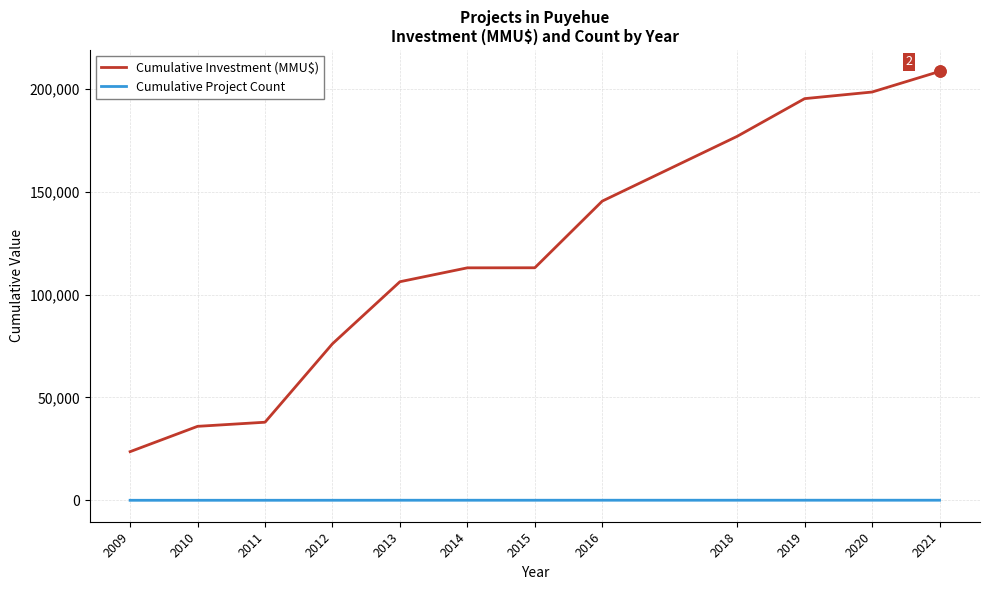

Rank the series by their maximum value, from lowest to highest.

Cumulative Project Count, Cumulative Investment (MMU$)